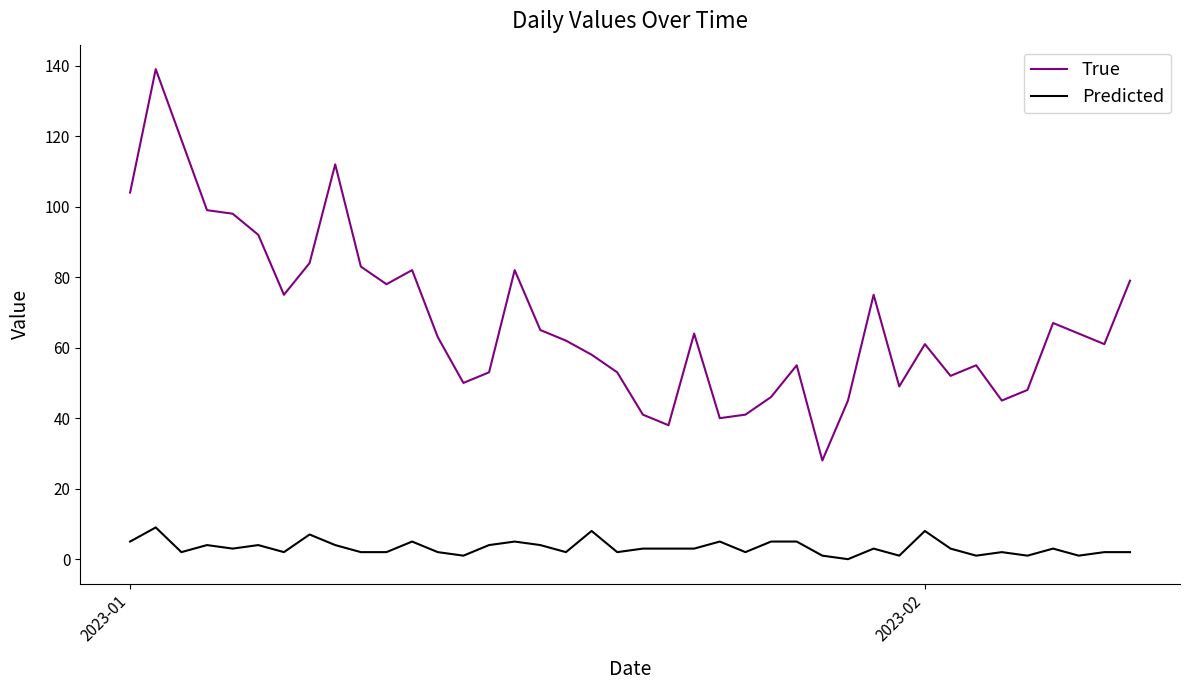

What are all the series names shown in the legend?

True, Predicted